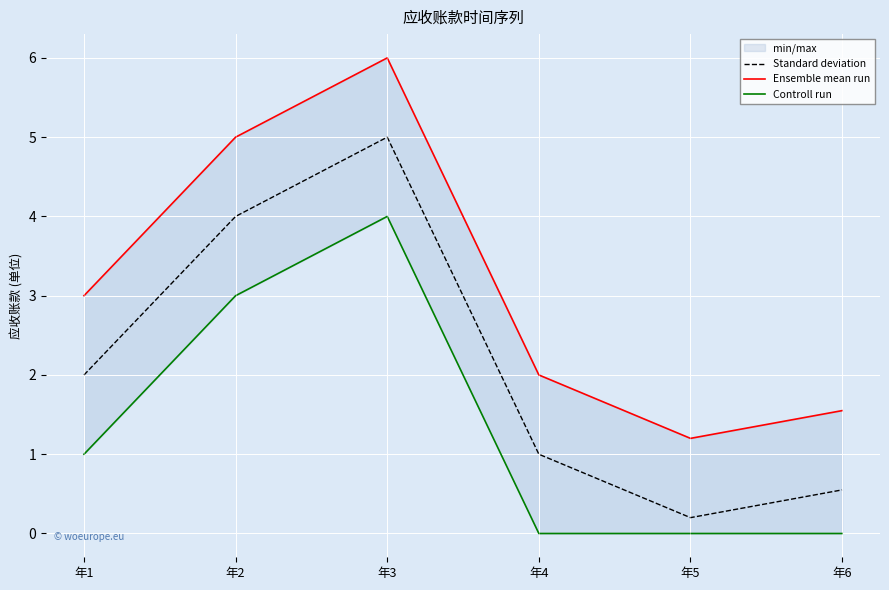

At which category does Ensemble mean run reach its first local peak?

年3